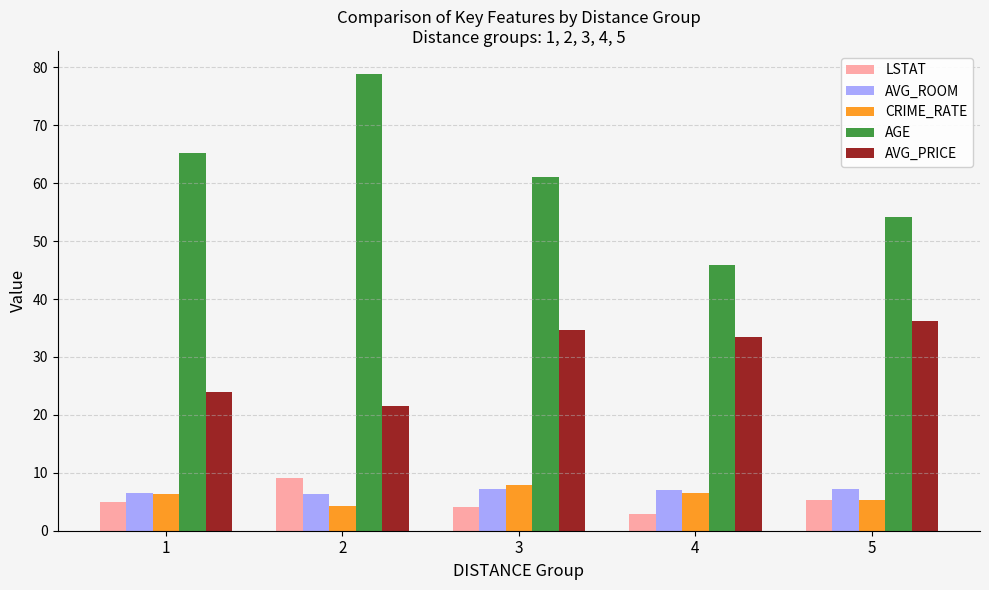

Count the number of data series in this chart.

5